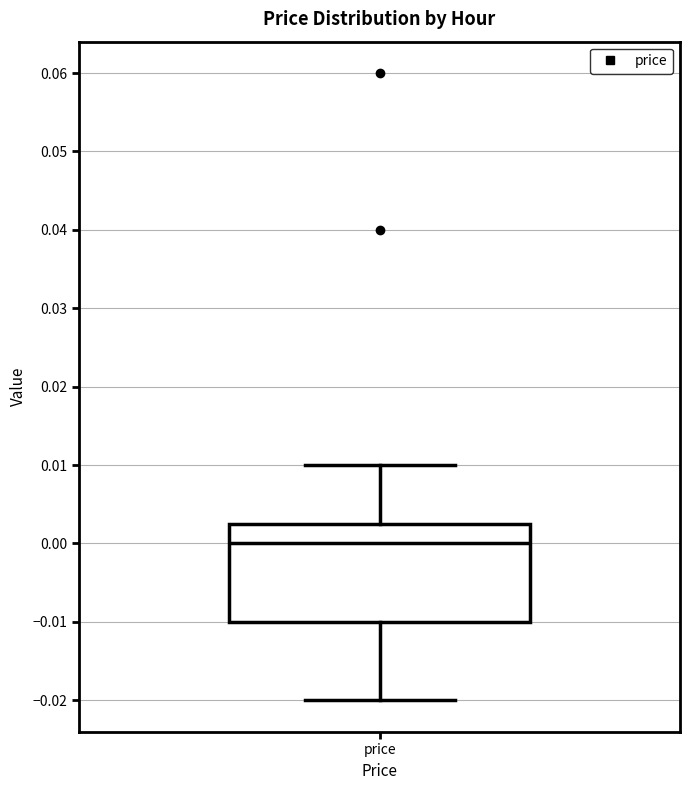

Where is the lower edge of the box for price on the y-axis? The values are not printed on the chart, so give them approximately, as read against the axis.

-0.010